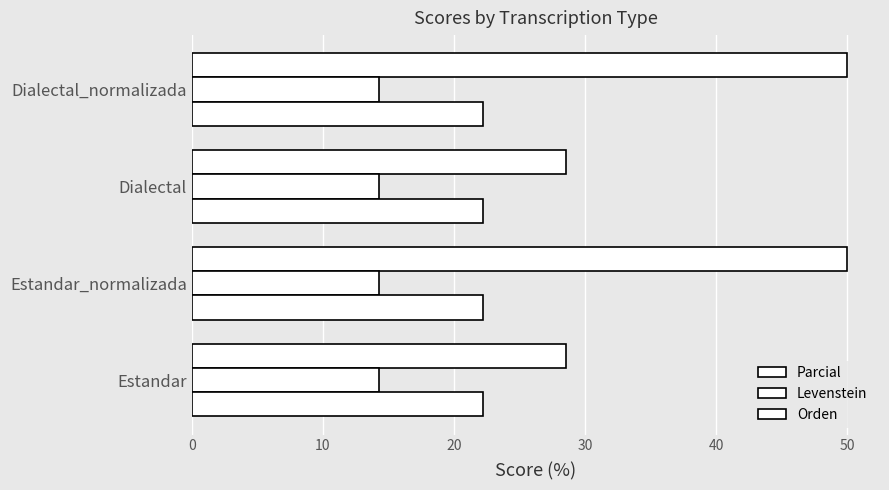

How many categories are shown in the chart?

4